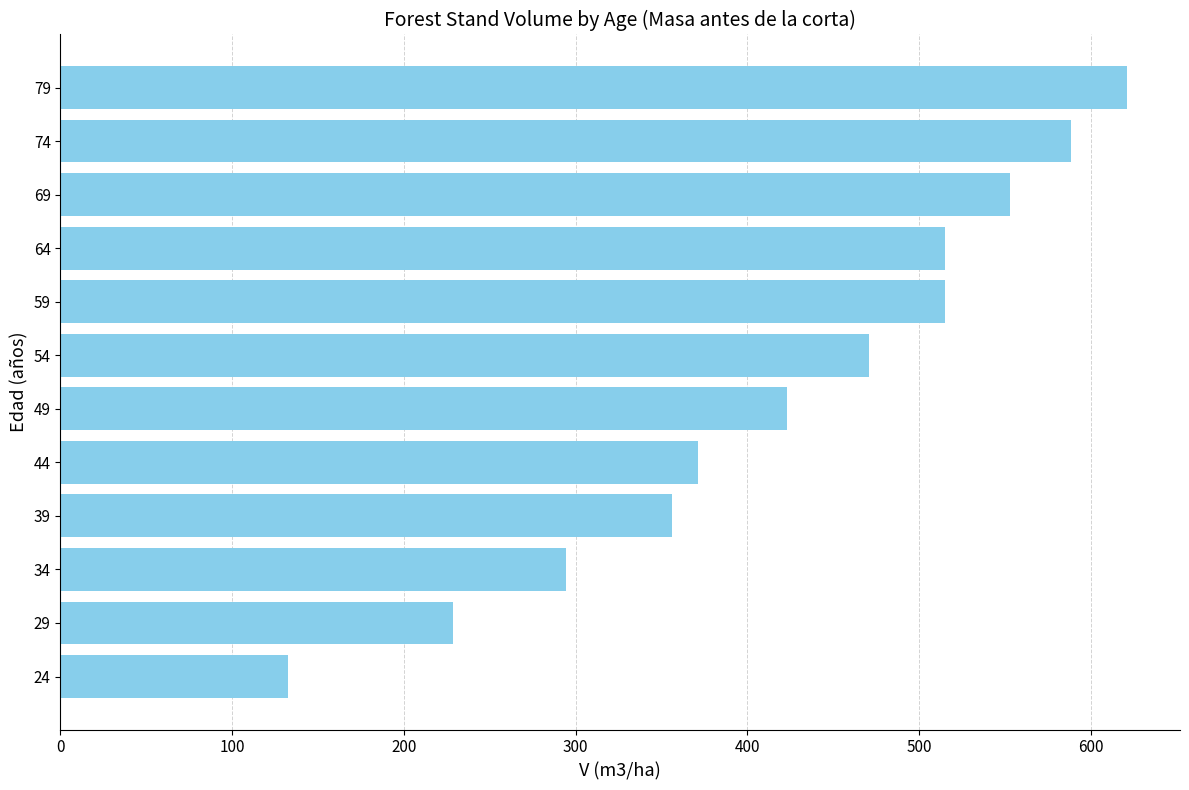

What is the greatest value displayed?

620.9